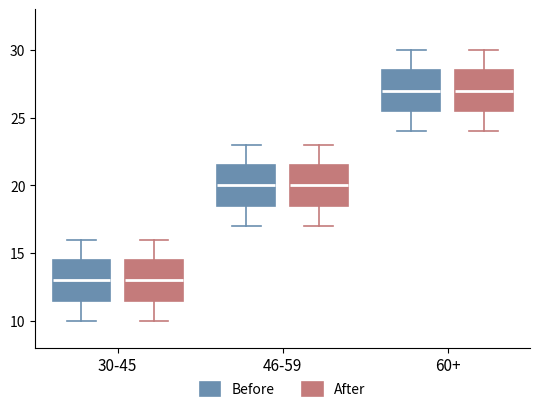

Reading left to right, transcribe this box plot: for each box, give where its median line is, the range the box spans, and where its two whiskers end, as read against the y-axis. The values are not printed on the chart, so give them approximately, as read against the axis.

30-45 (Before): median 13.0, box 11.5 to 14.5, whiskers 10.0 to 16.0
30-45 (After): median 13.0, box 11.5 to 14.5, whiskers 10.0 to 16.0
46-59 (Before): median 20.0, box 18.5 to 21.5, whiskers 17.0 to 23.0
46-59 (After): median 20.0, box 18.5 to 21.5, whiskers 17.0 to 23.0
60+ (Before): median 27.0, box 25.5 to 28.5, whiskers 24.0 to 30.0
60+ (After): median 27.0, box 25.5 to 28.5, whiskers 24.0 to 30.0